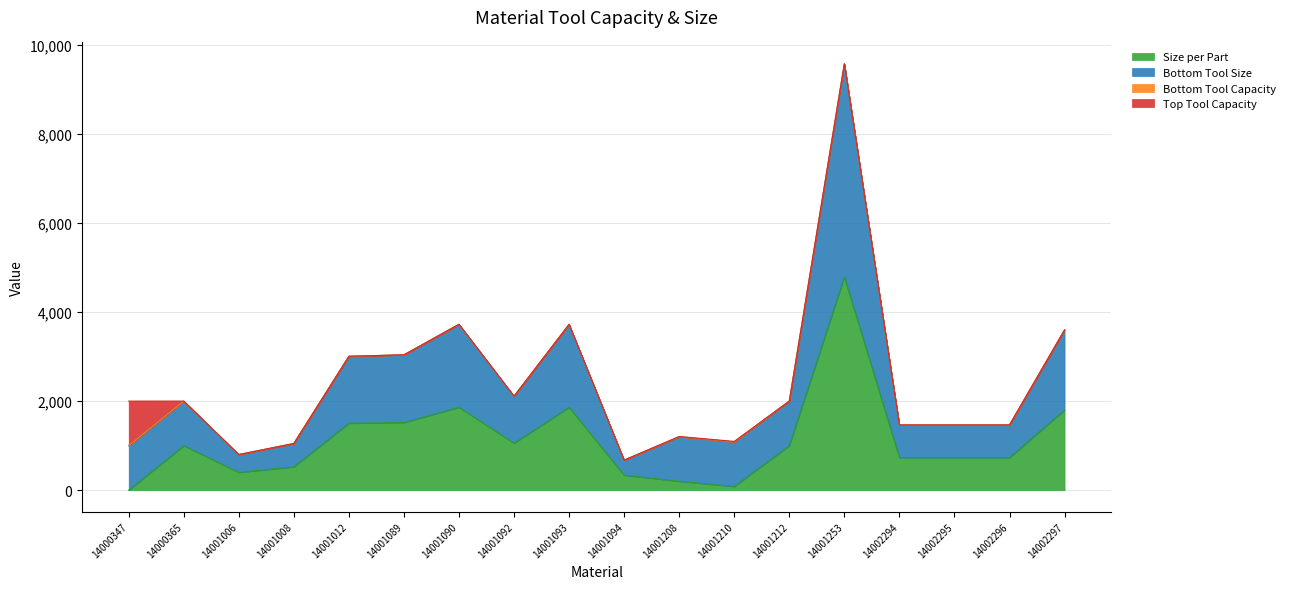

Which series has the largest range (max minus min)?

Bottom Tool Size